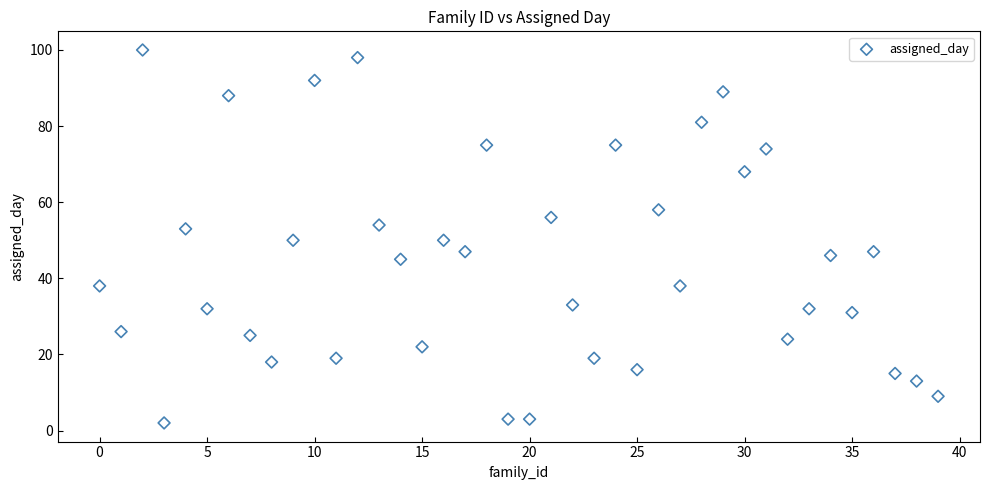

What is the range of Y values (max minus min)?

98